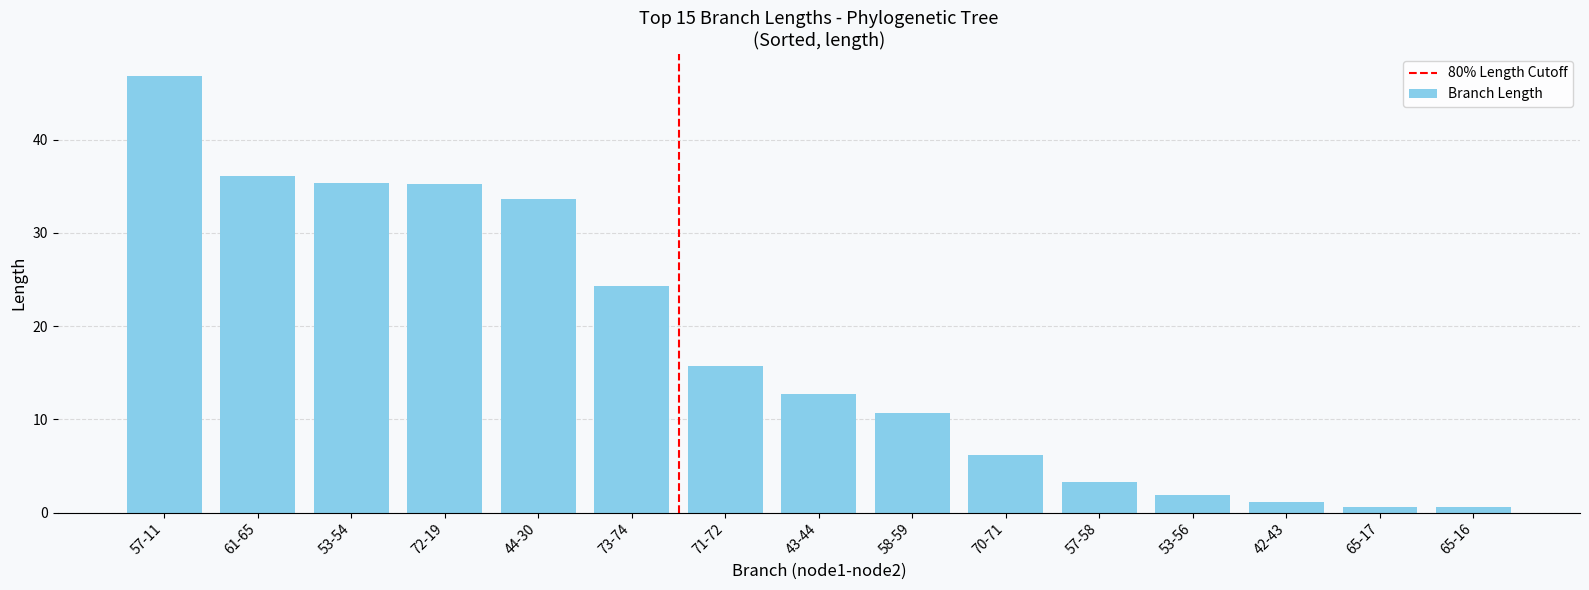

Approximately how many times larger is the value at 71-72 compared to 58-59?

1.5